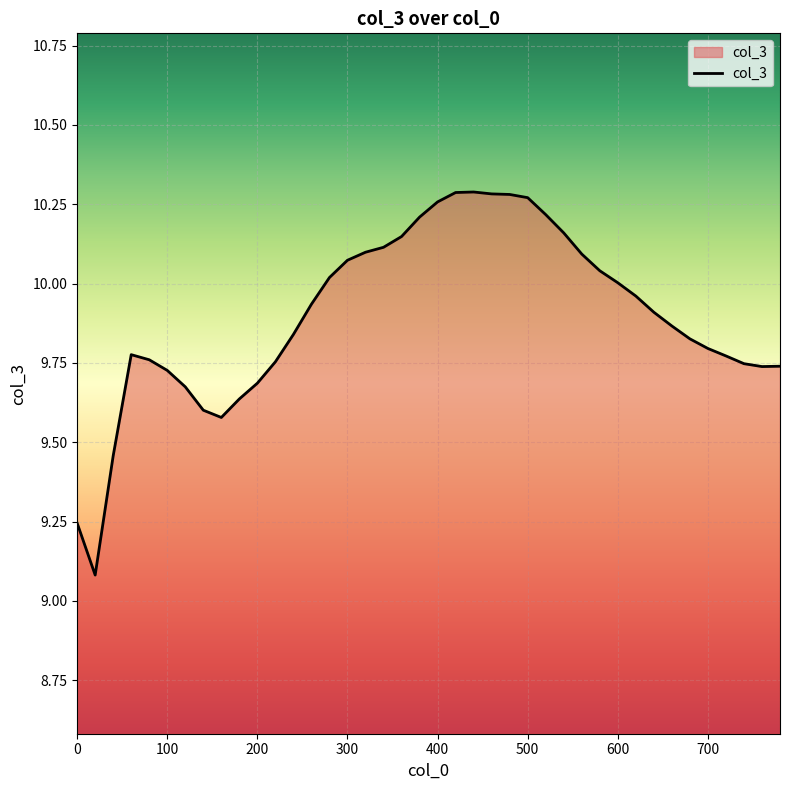

What is the difference between the maximum and minimum values?

1.2